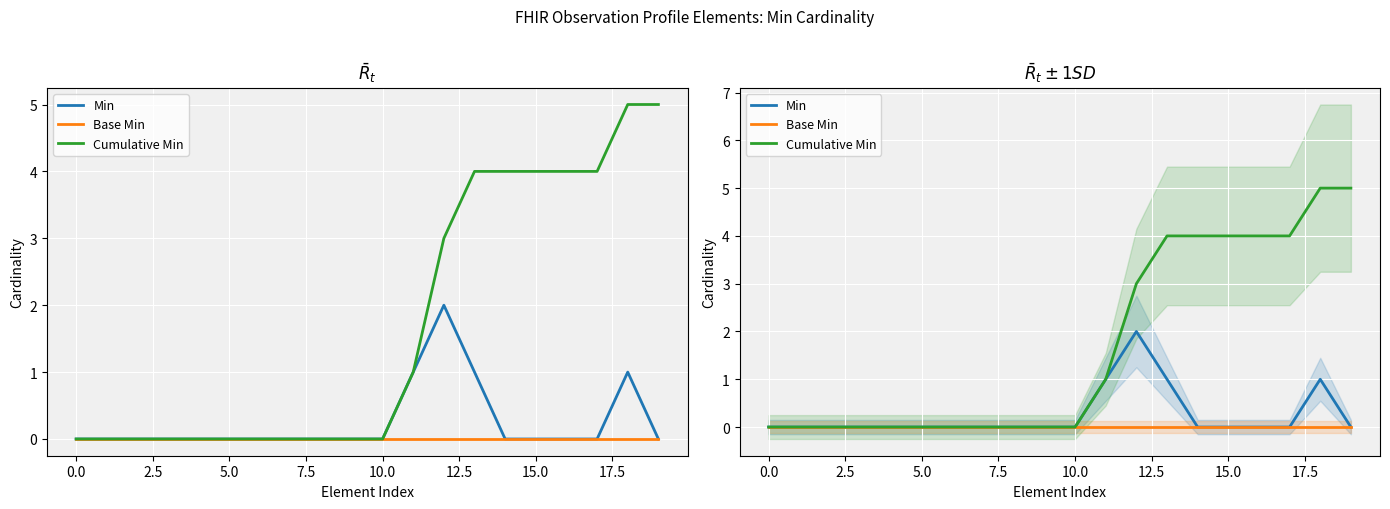

Which series changed the most between 5.0 and 15.0?

Cumulative Min